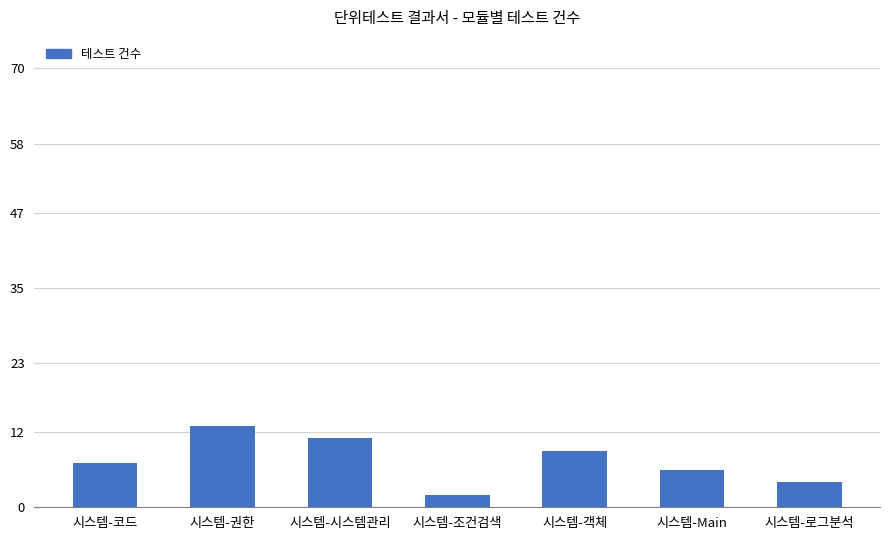

Are the bars grouped side by side (vs. stacked)?

No